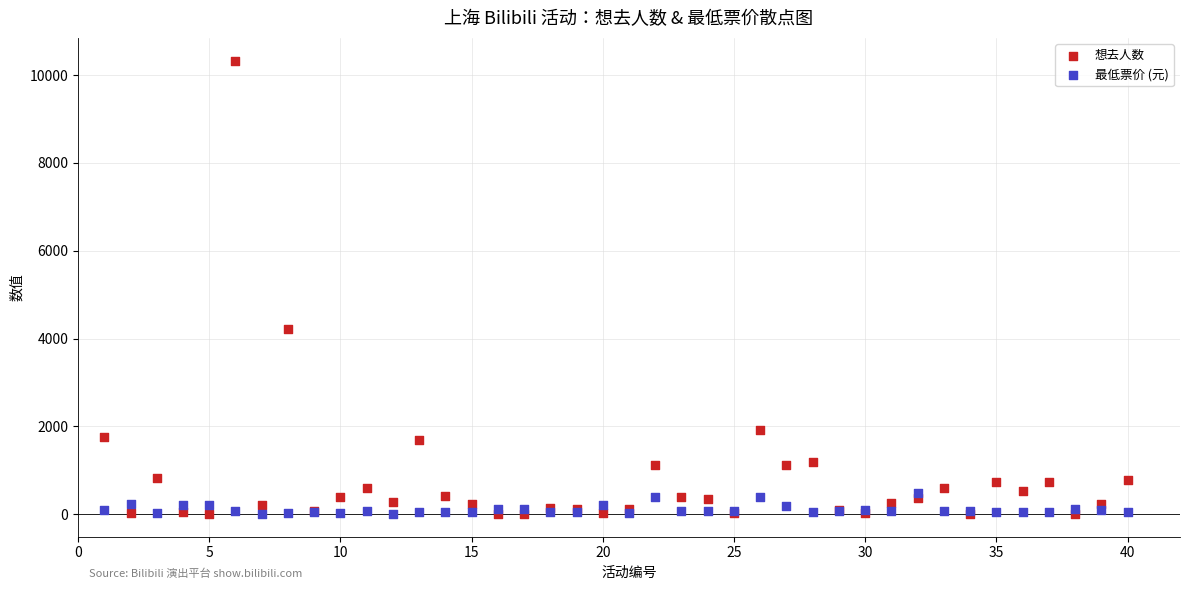

In the 想去人数 series, what Y value is closest to 5167?

4207.0